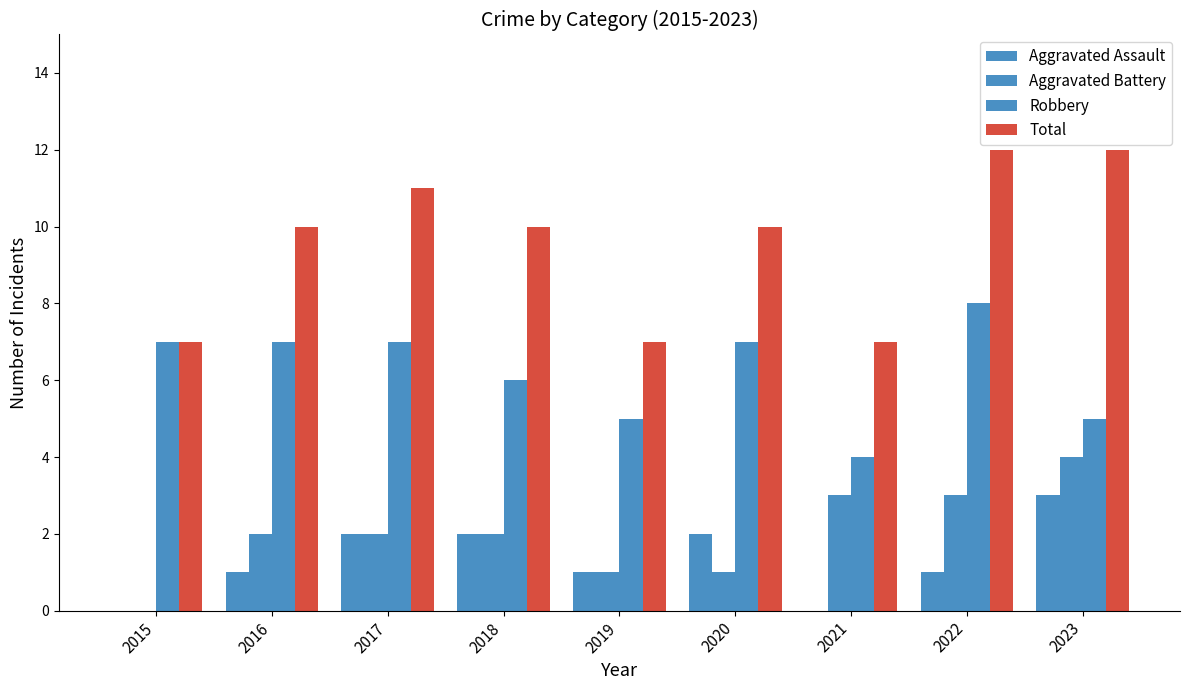

Where does the Robbery series first go above 7?

2022